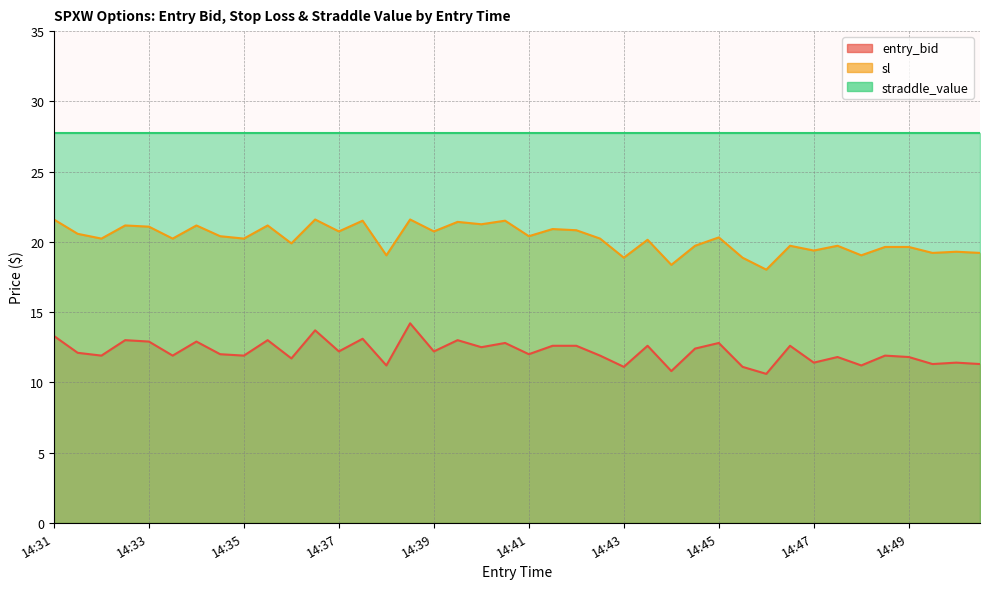

True or false: sl and entry_bid cross at least once.

False